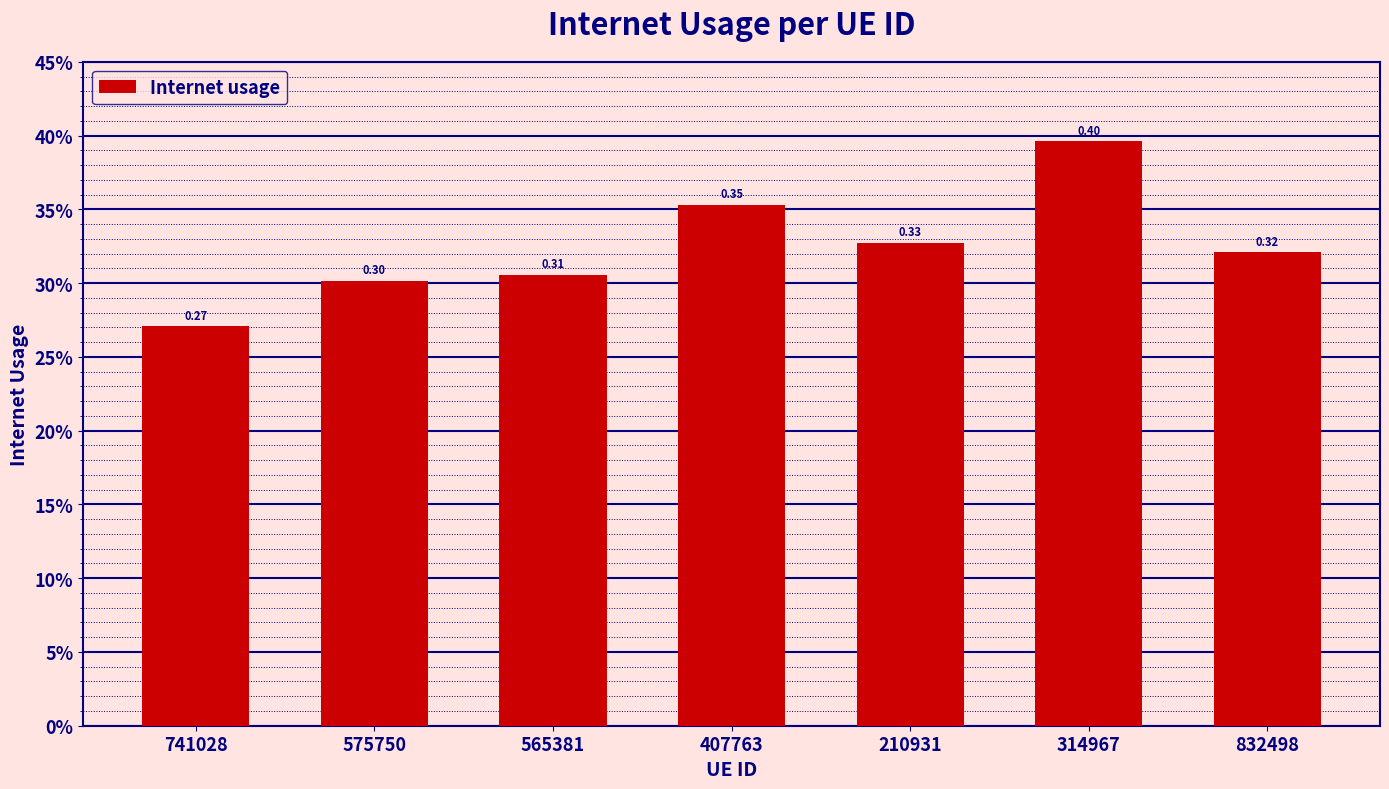

Does the chart contain any negative values?

No